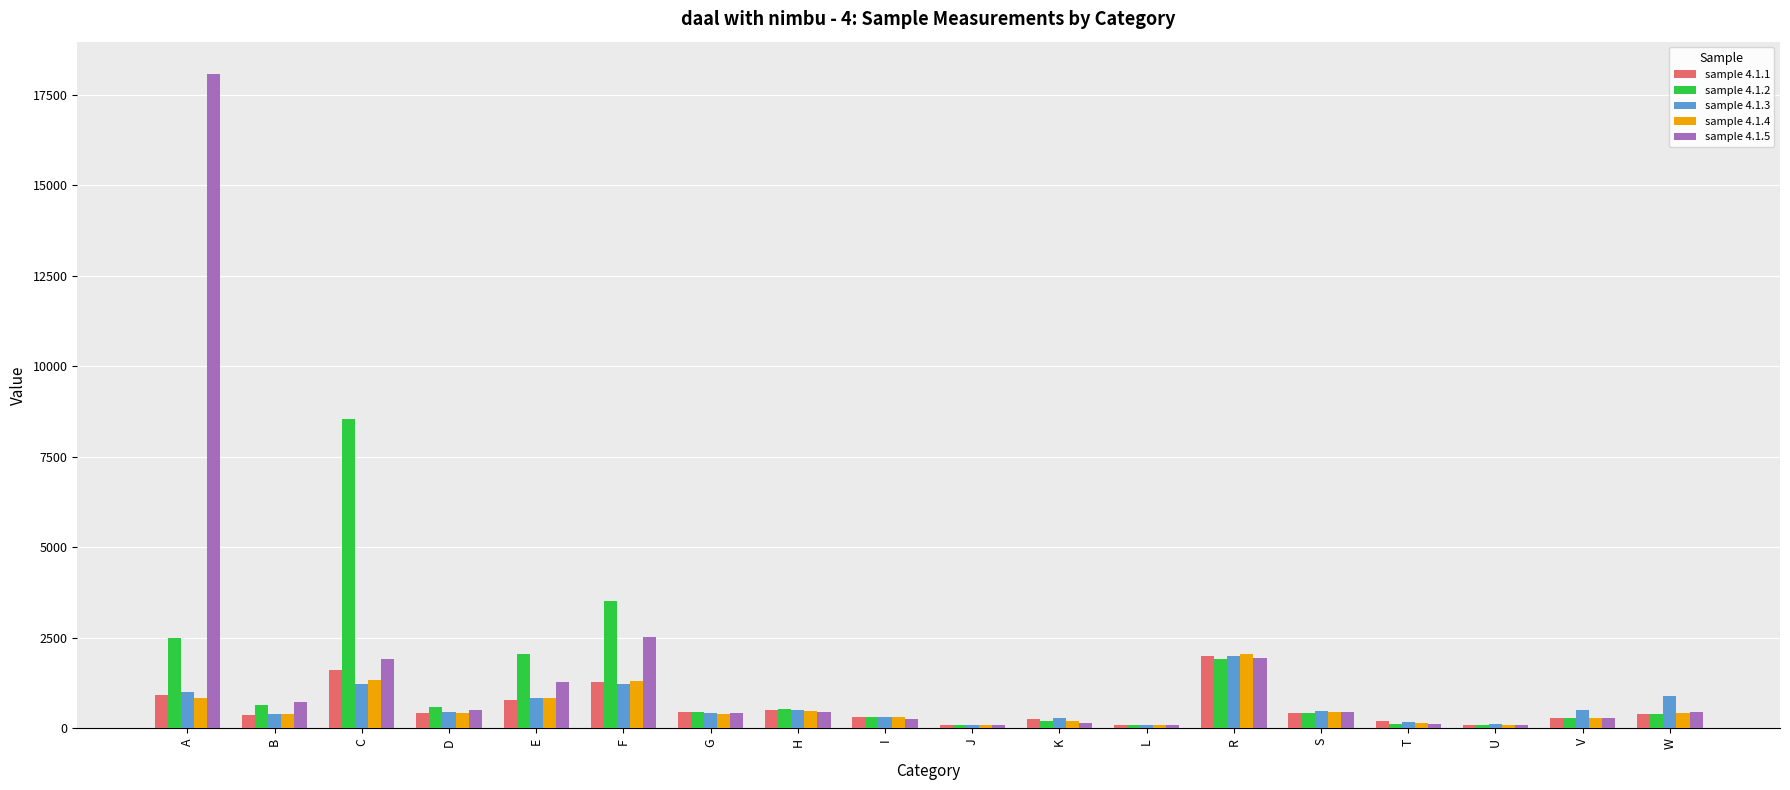

What is the label of the 7th bar from the right?

L